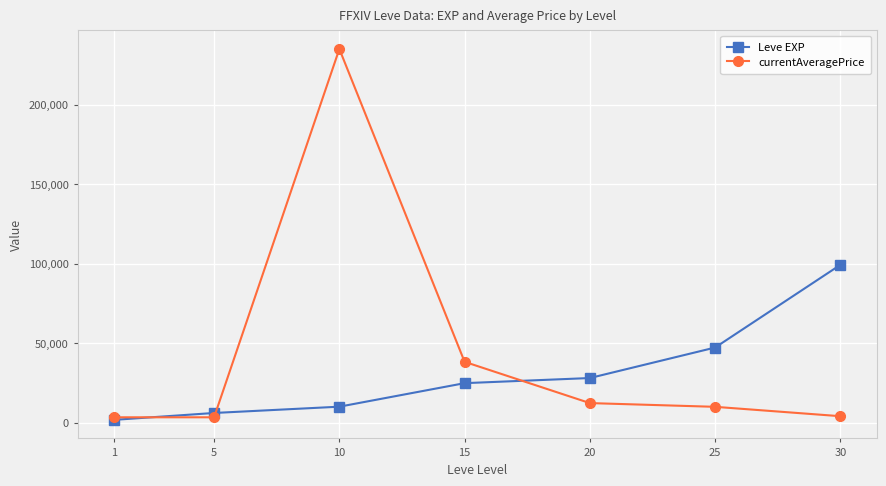

The currentAveragePrice series shows 12250 at 20. True or false?

True